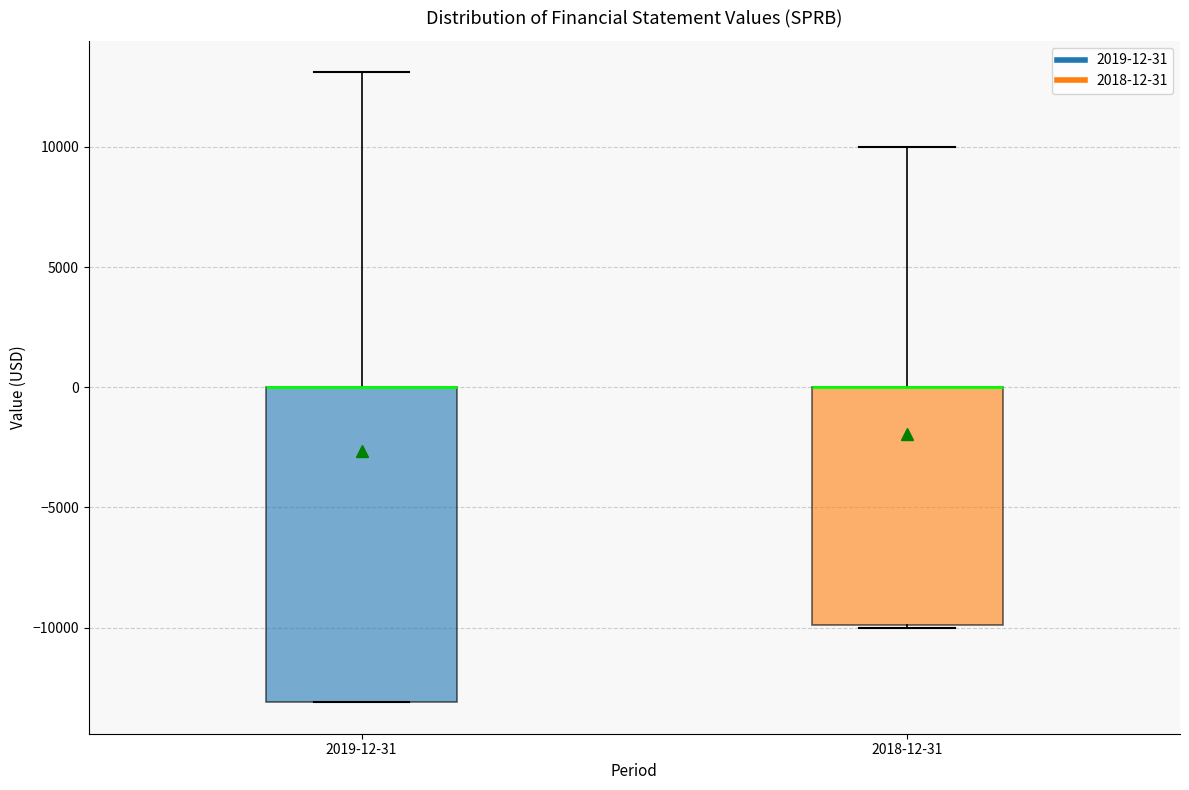

Reading left to right, read every box against the y-axis: the position of its median line, the range the box covers, and the ends of its whiskers. The values are not printed on the chart, so give them approximately, as read against the axis.

2019-12-31: median 0 (drawn on the box's upper edge), box -13000 to 0, whiskers -13000 to 13000
2018-12-31: median 0 (drawn on the box's upper edge), box -10000 to 0, whiskers -10000 to 10000